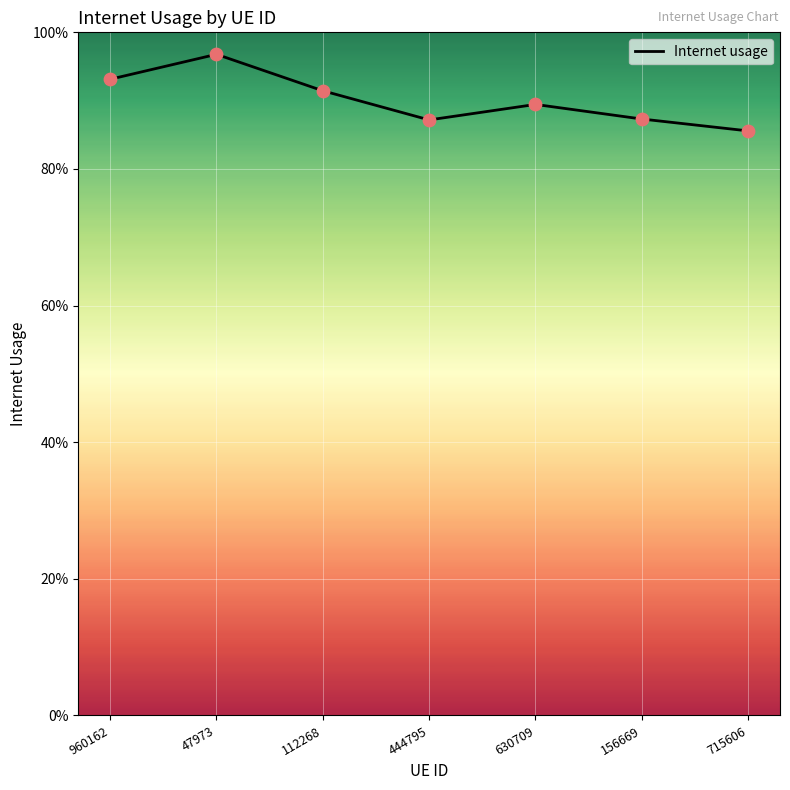

Which has a higher value, 960162 or 156669?

960162